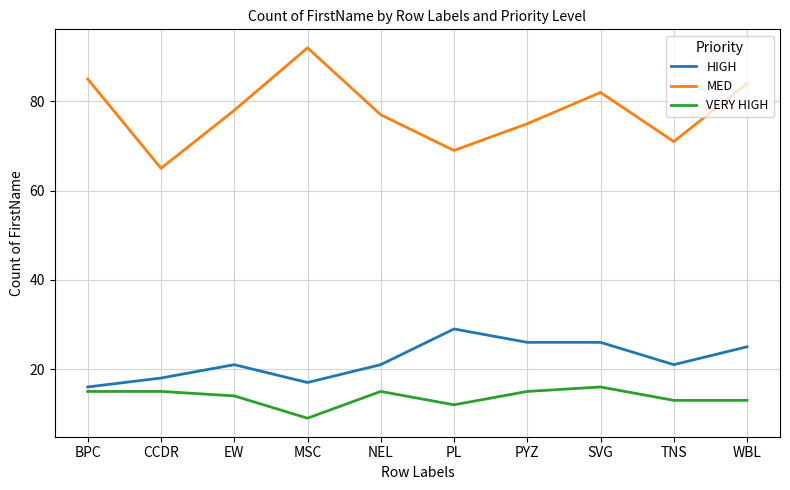

True or false: MED and VERY HIGH cross at least once.

False